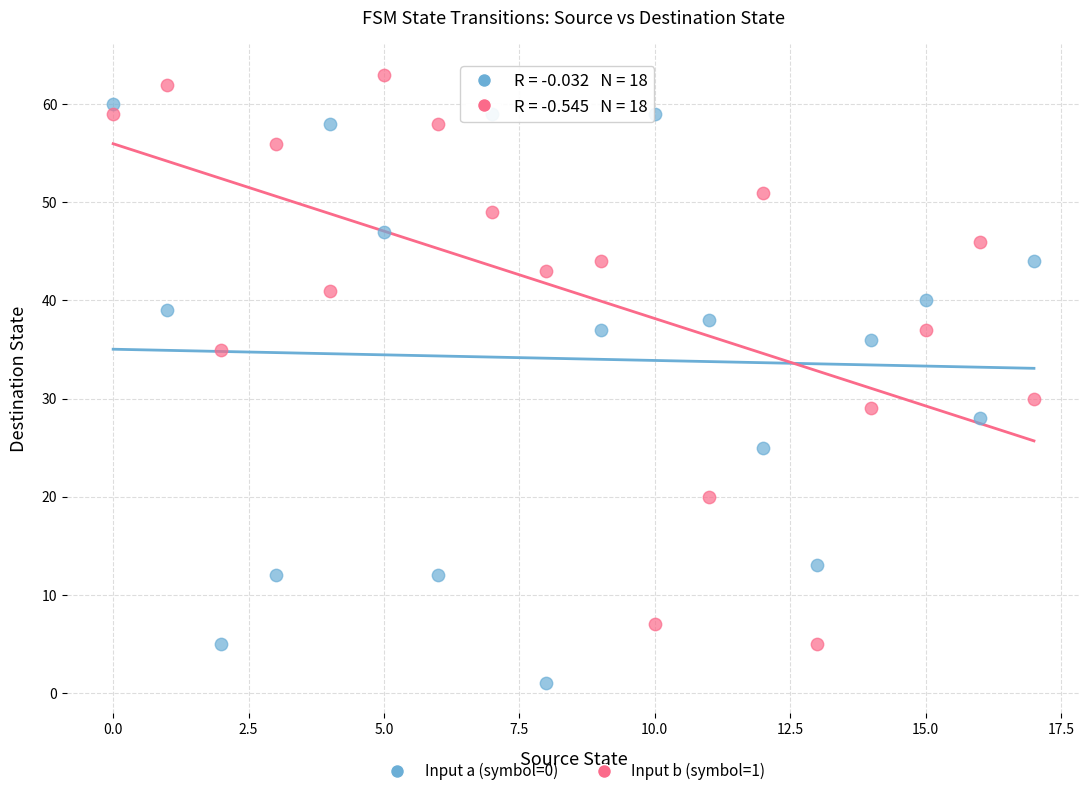

Across all series, what Y value is closest to 32?

30